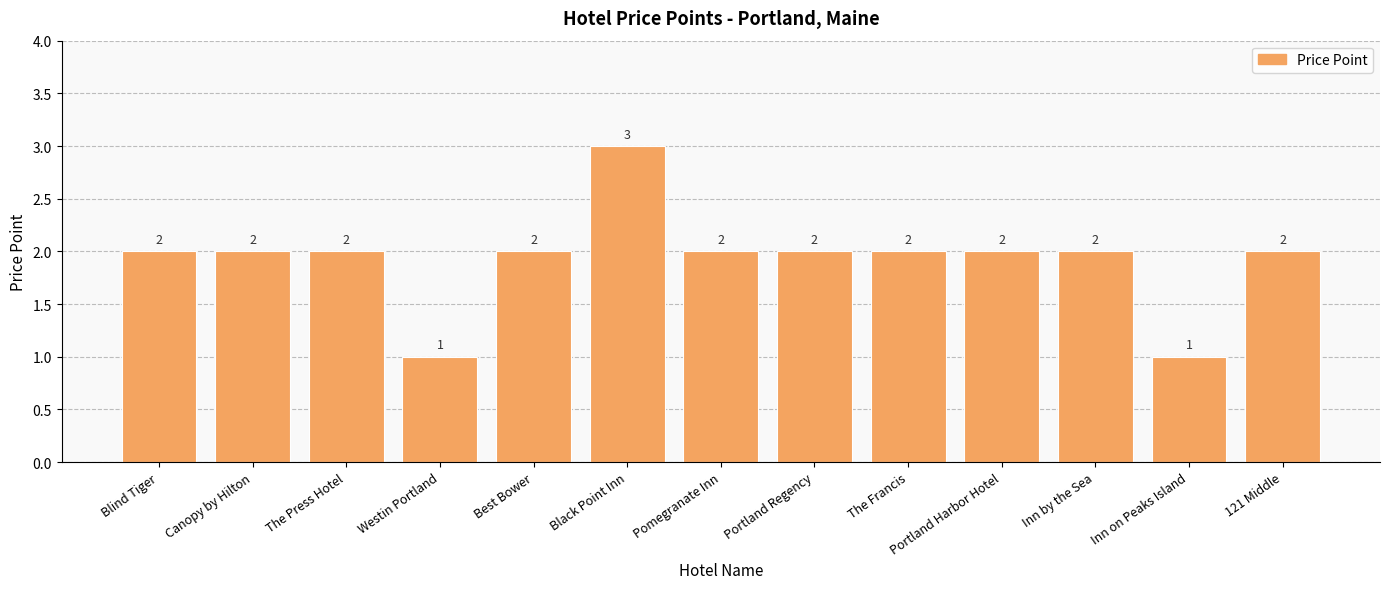

True or false: the data shows 2 at The Francis.

True